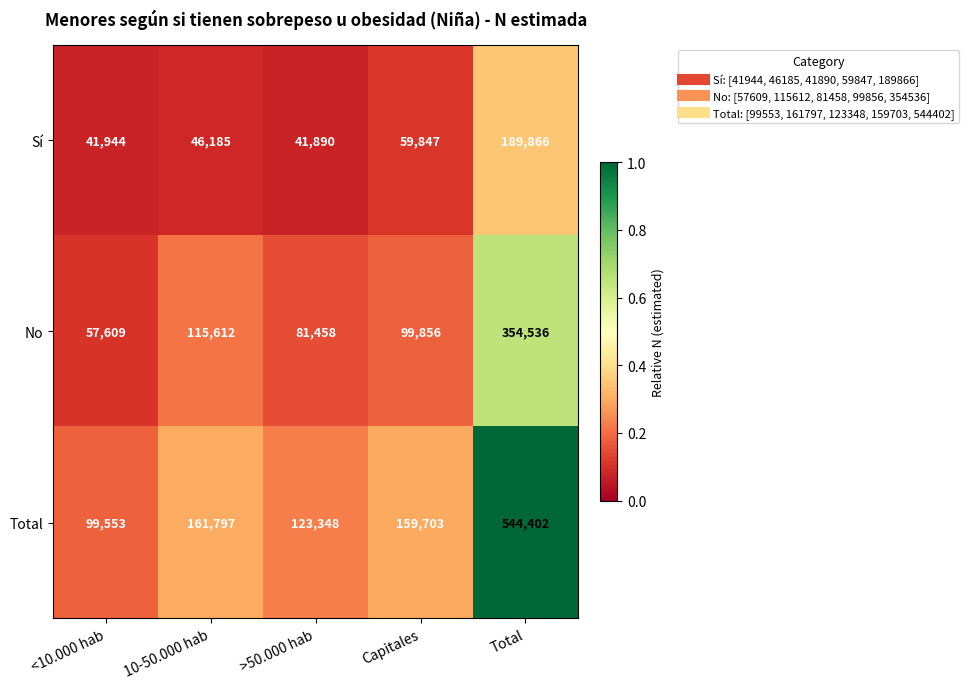

What is the average value of the Sí series?

75946